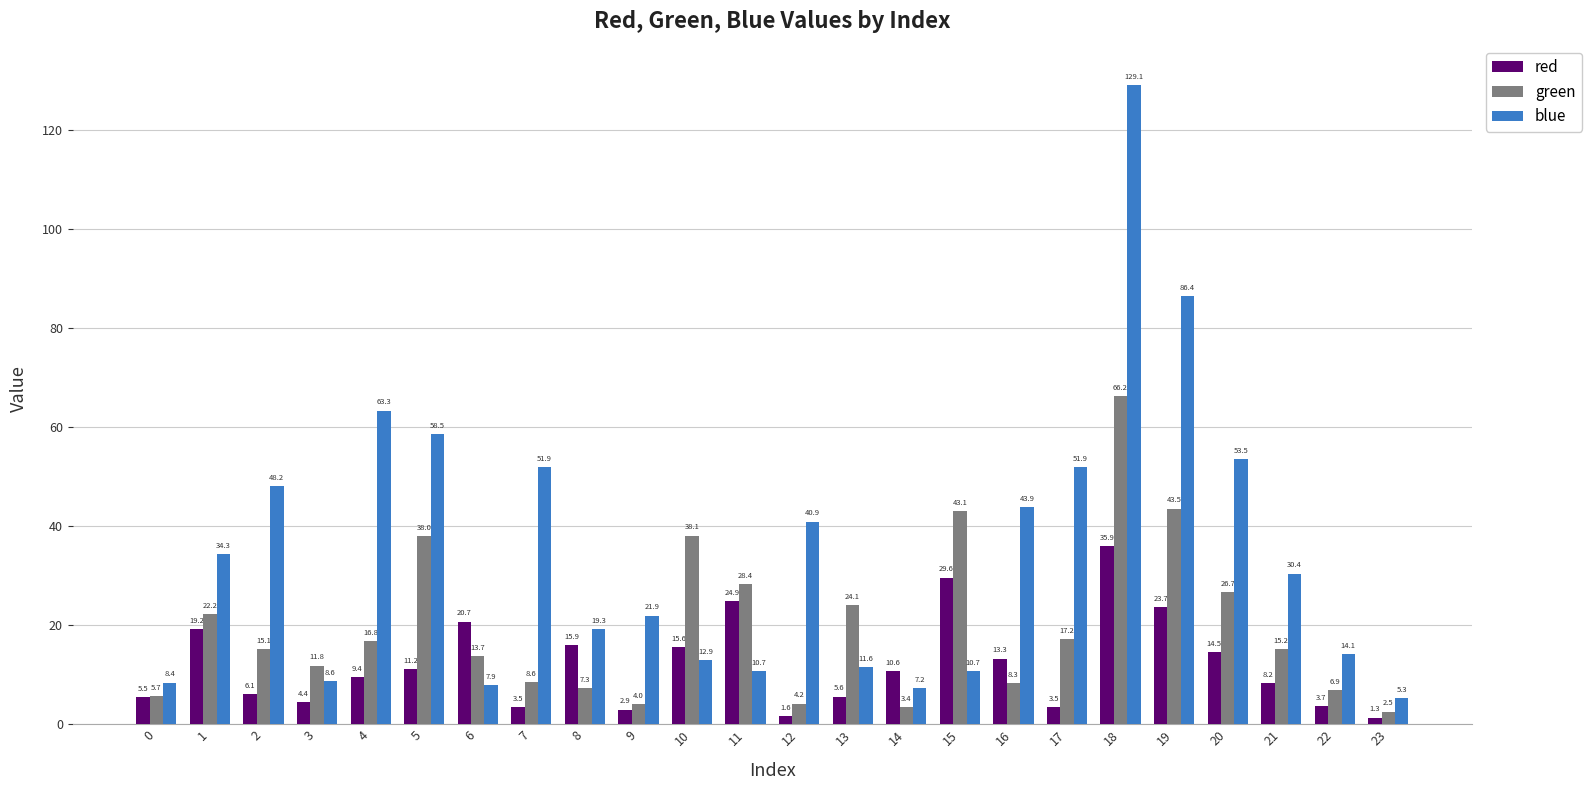

Between 4 and 7, which series saw the biggest shift?

blue